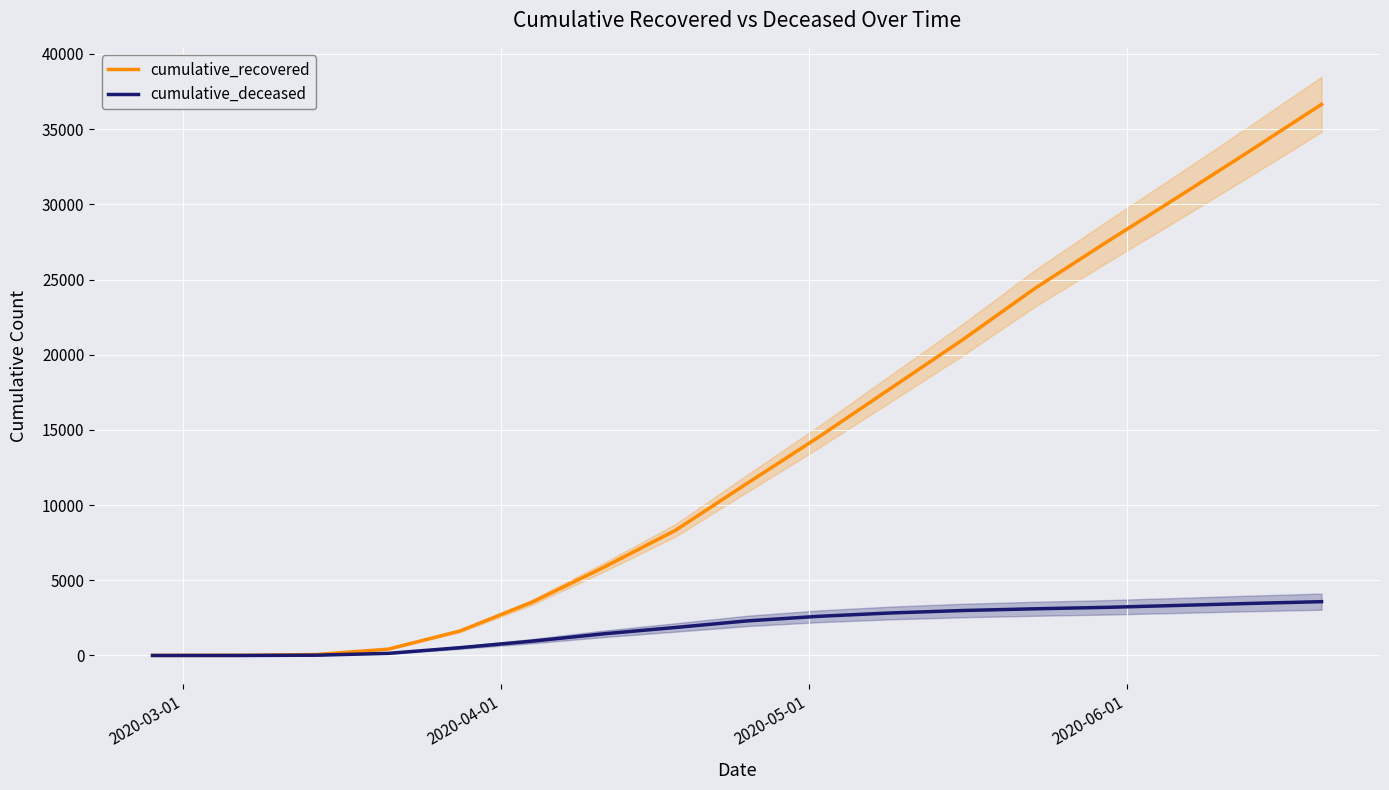

How many categories are shown in the chart?

17